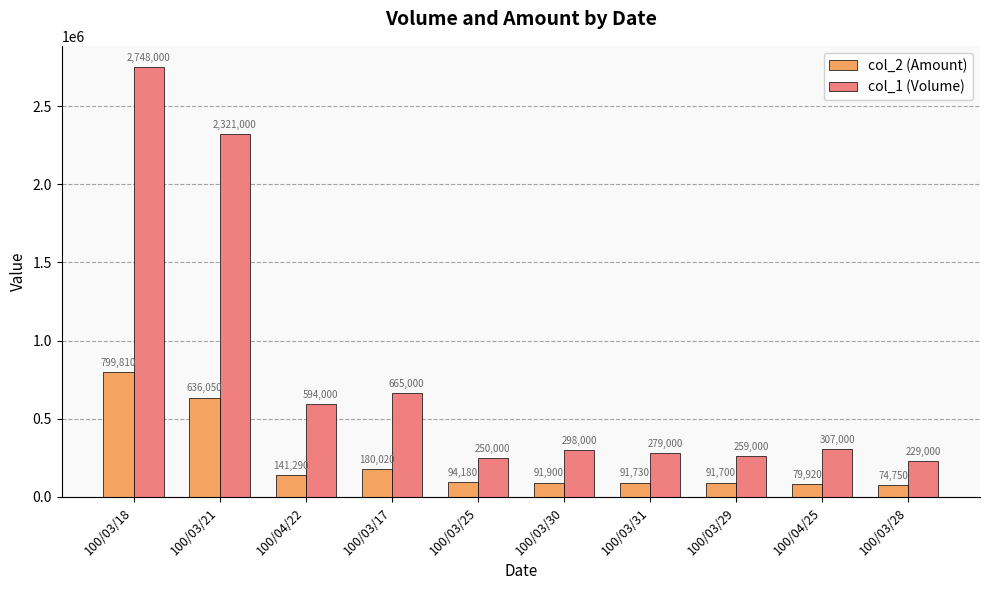

What is the total value across all series at 100/03/31?

370730